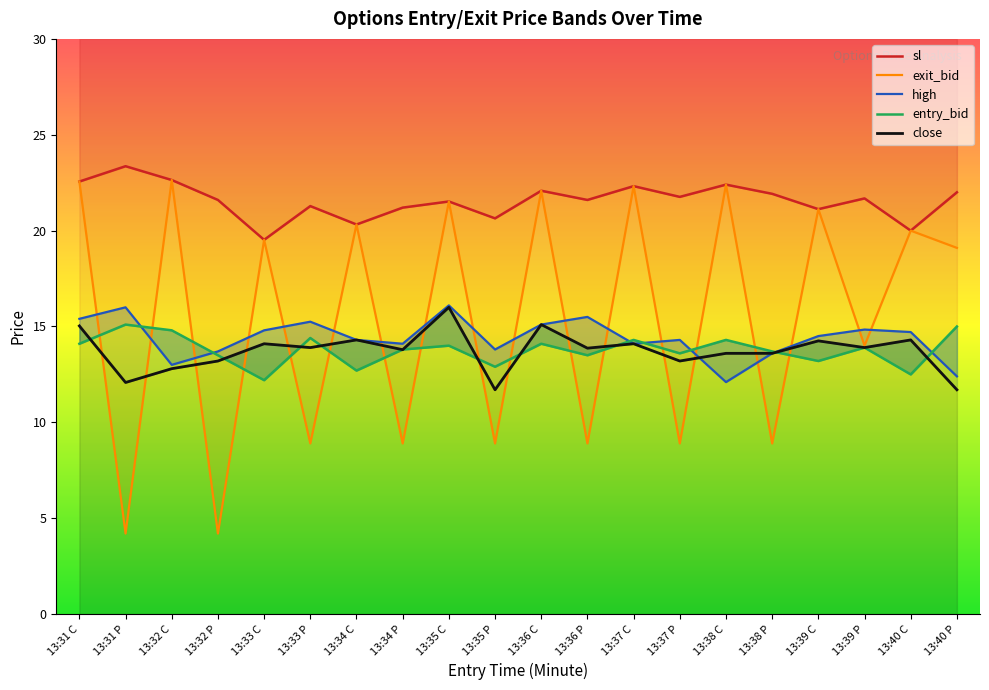

Where is the first local minimum for sl?

13:33 C